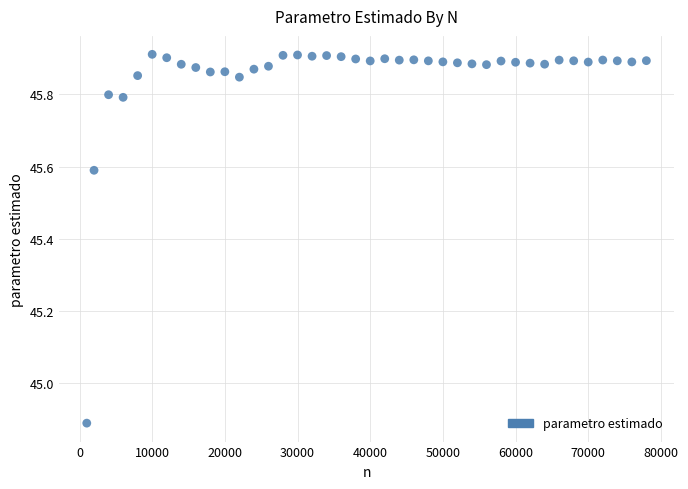

What Y value in the scatter plot is closest to 45?

44.9